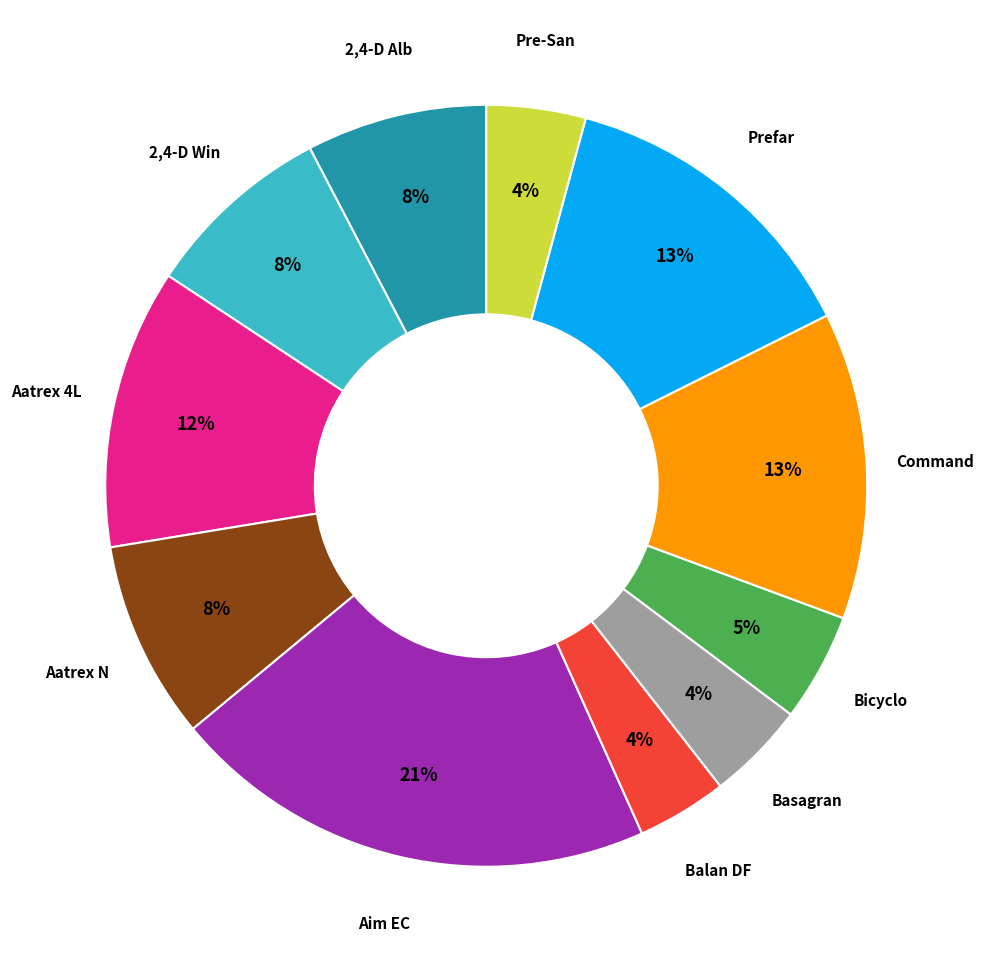

Is there any slice that represents more than half of the pie?

No